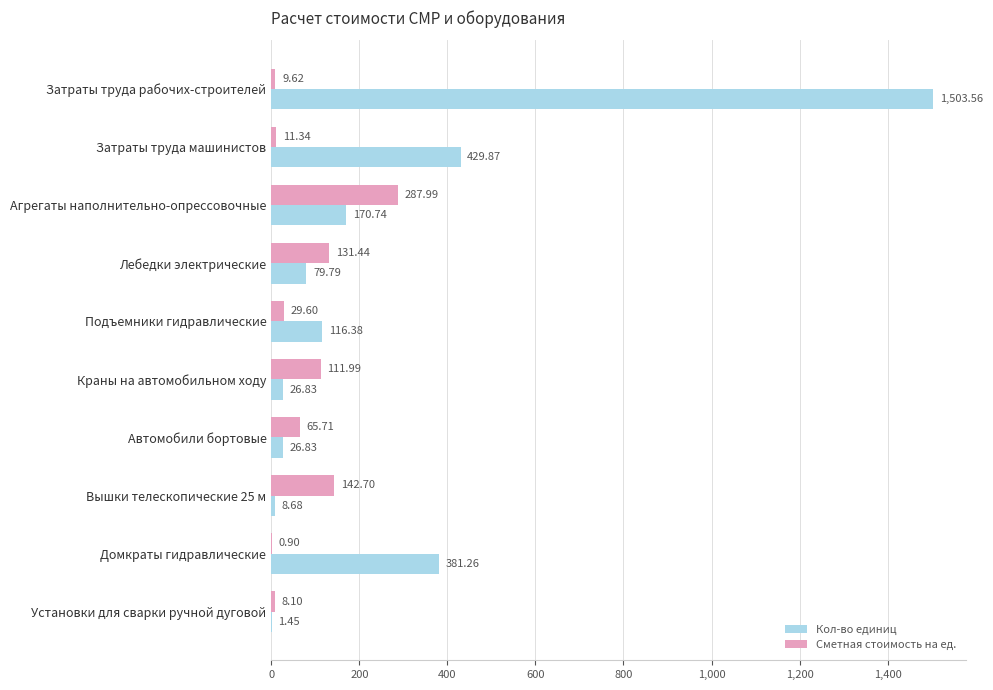

What is the sum of all Кол-во единиц values?

2745.4